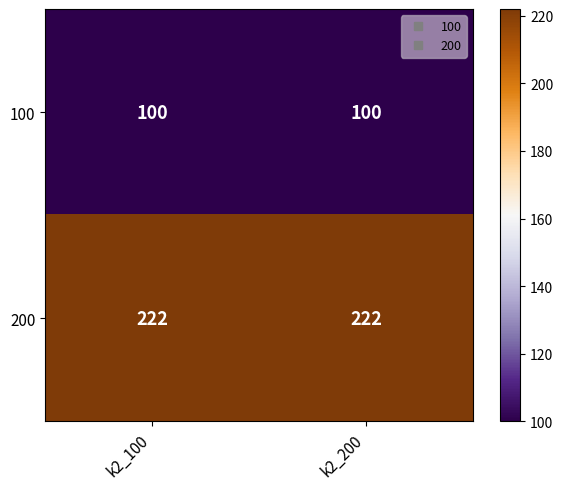

Reading right to left, list all the values displayed in this chart.

100: 100	100
200: 222	222